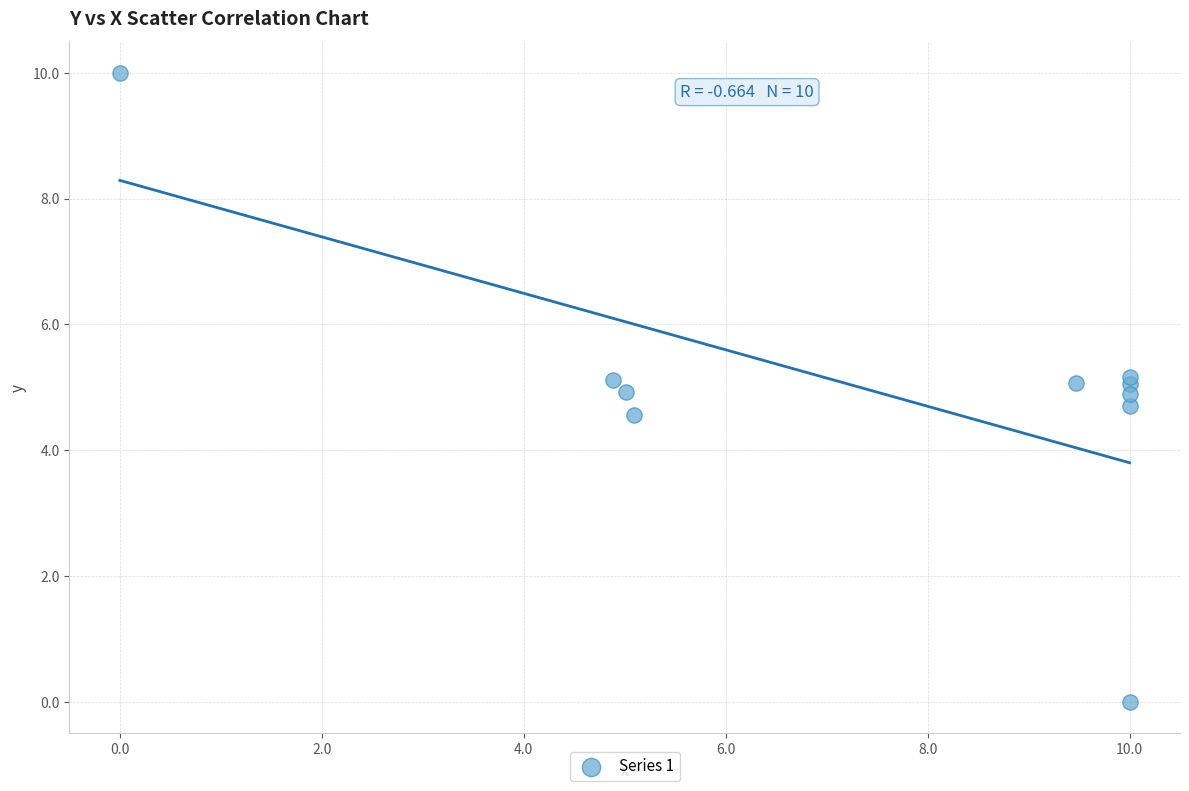

What is the average X value?

7.4